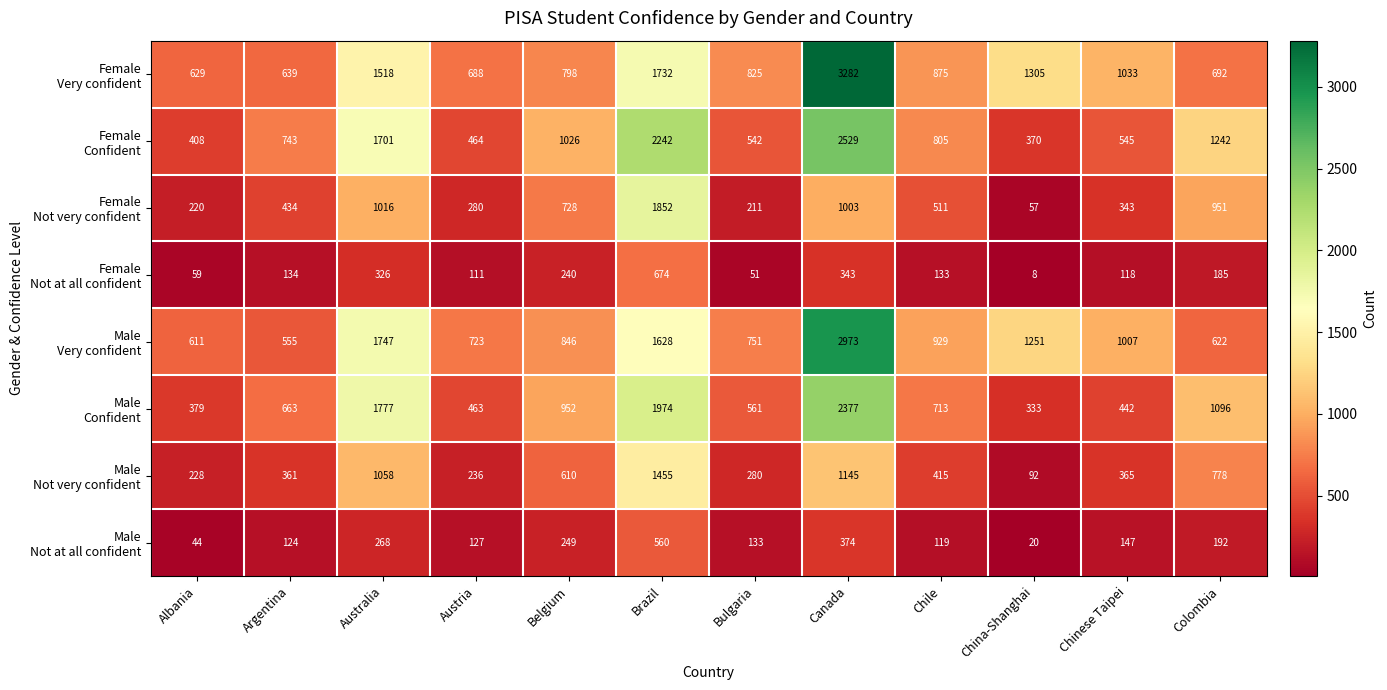

What is the difference between the highest and lowest values at Bulgaria?

774